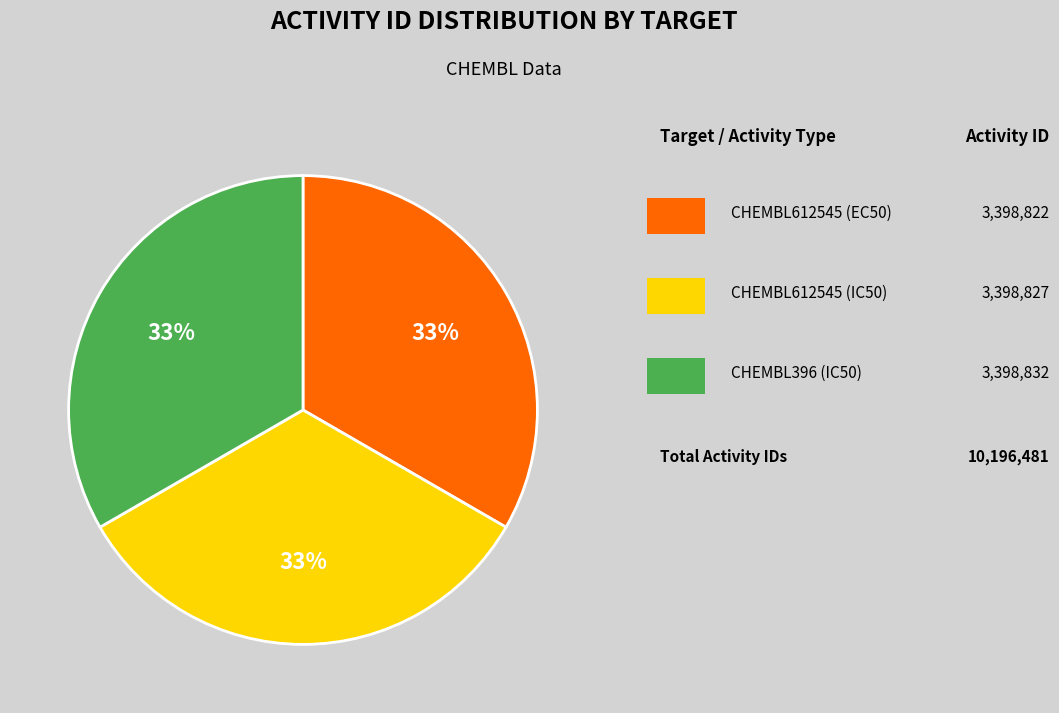

Is there any slice that represents more than half of the pie?

No